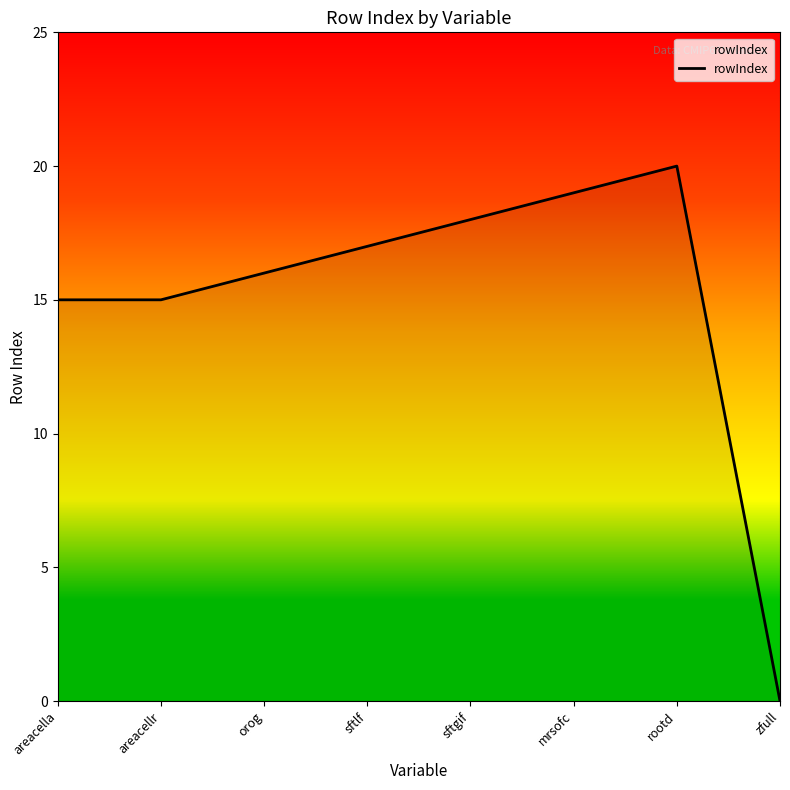

What is the change in value from areacella to sftlf?

+2